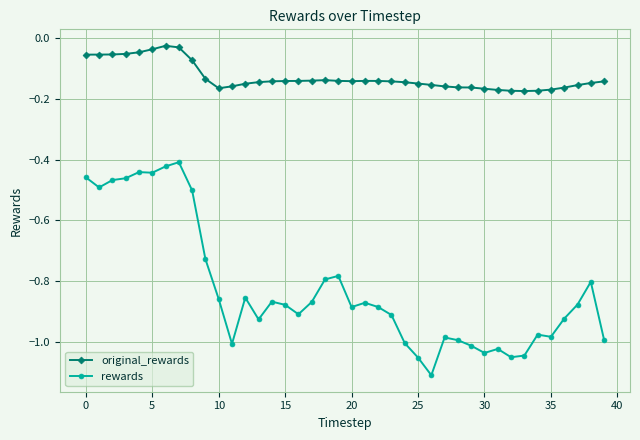

Does the chart have visible grid lines?

Yes